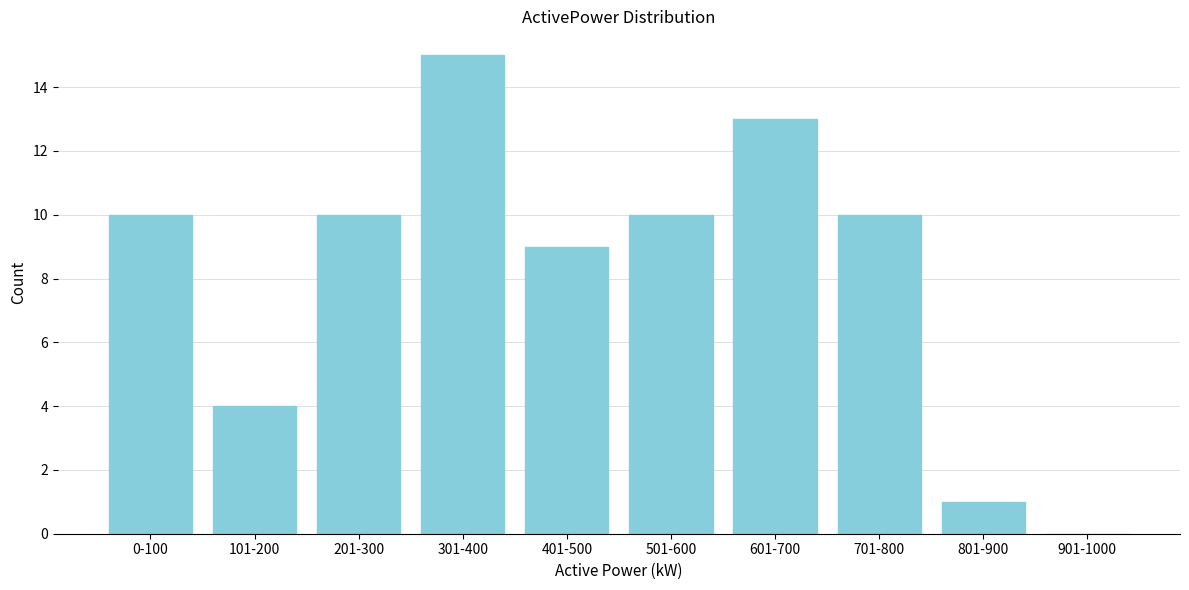

Reading left to right, what are all the values shown in this chart?

0-100=10	101-200=4	201-300=10	301-400=15	401-500=9	501-600=10	601-700=13	701-800=10	801-900=1	901-1000=0